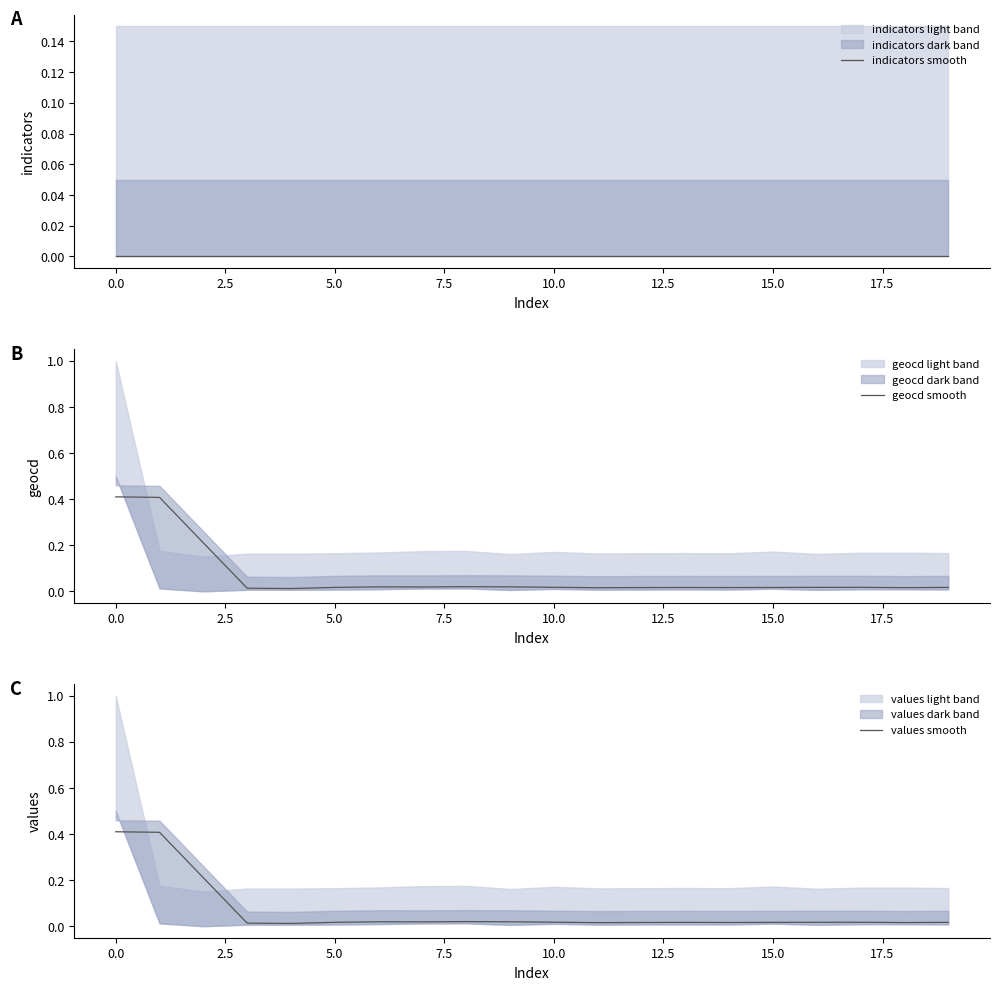

True or false: geocd smooth has a value of 0.6 at 0.0.

False